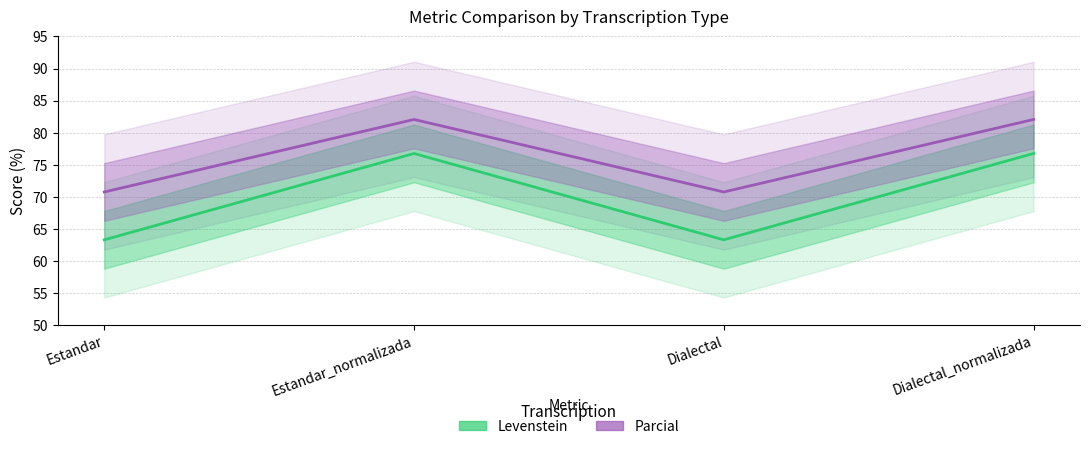

List the series in order of their overall mean, lowest first.

Levenstein, Parcial